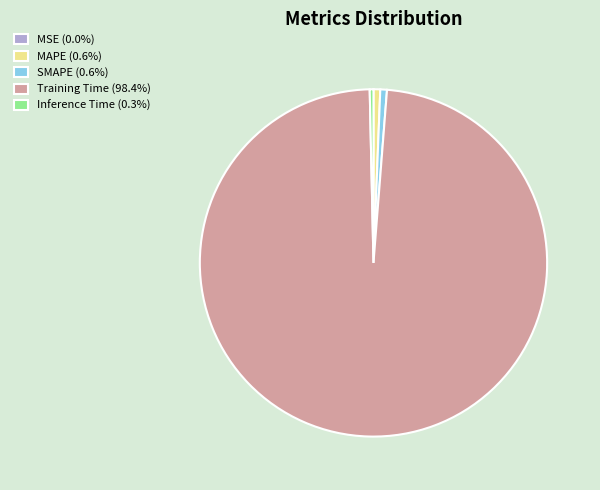

Does Training Time (98.4%) represent more than half of the total?

Yes